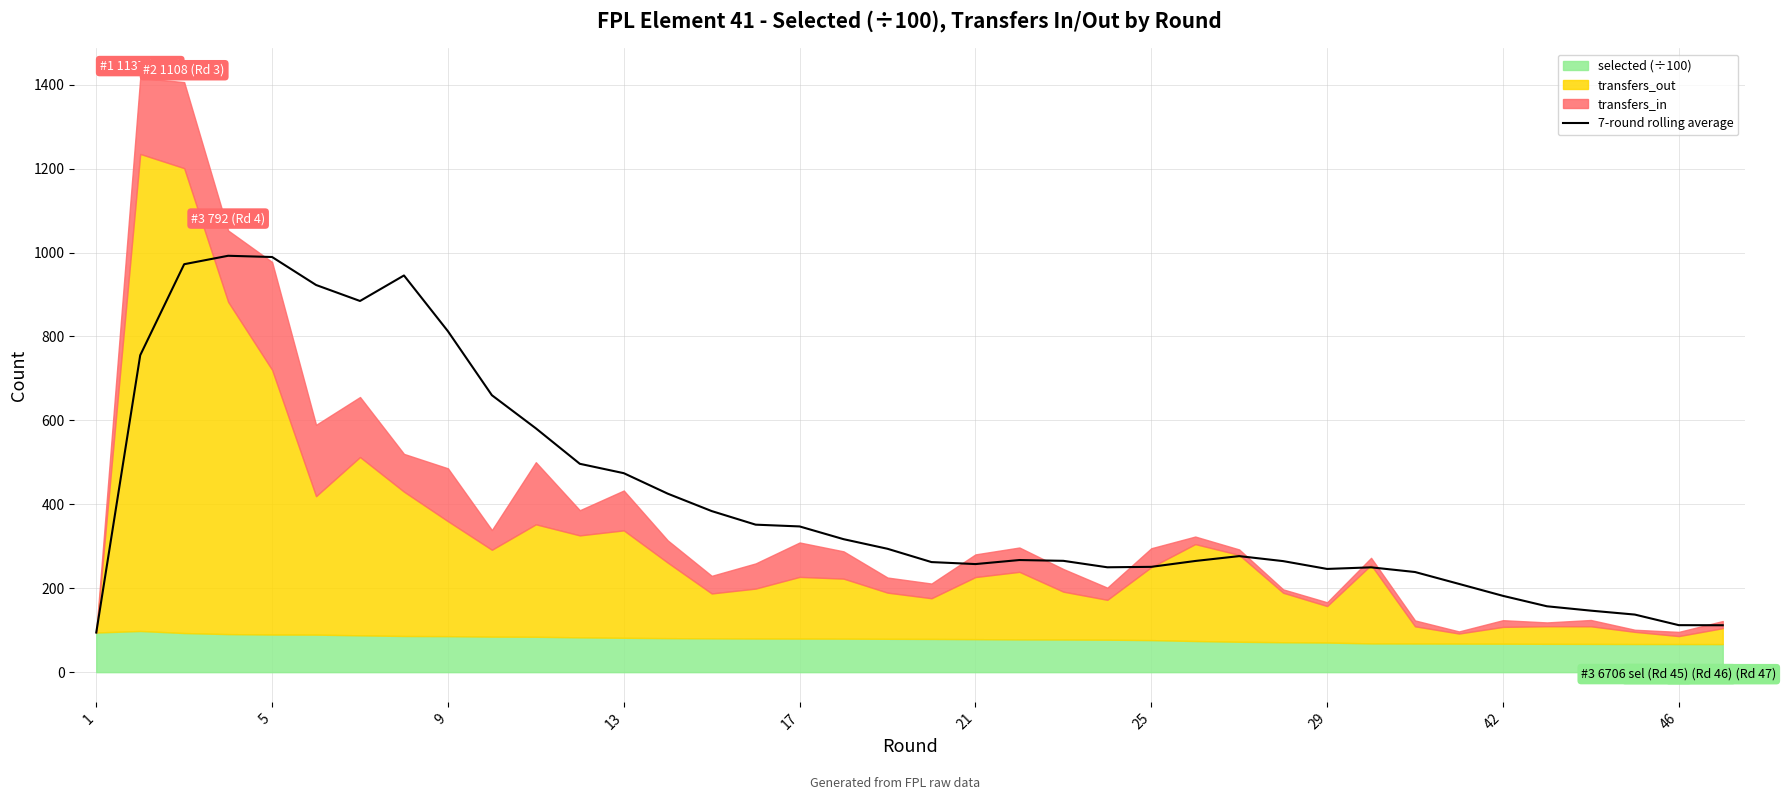

What is the maximum value for 7-round rolling average?

992.4